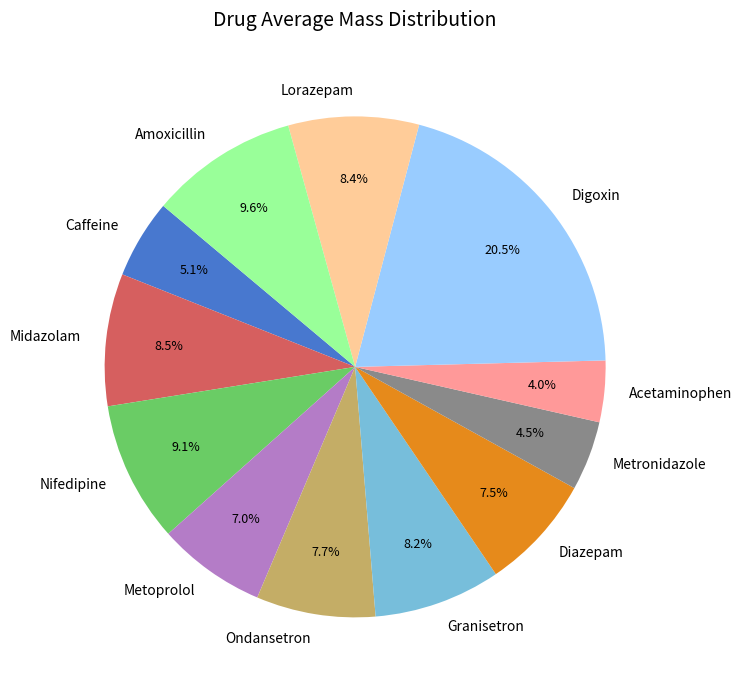

To the nearest percent, what is the difference between the Amoxicillin and Midazolam slice percentages?

1%